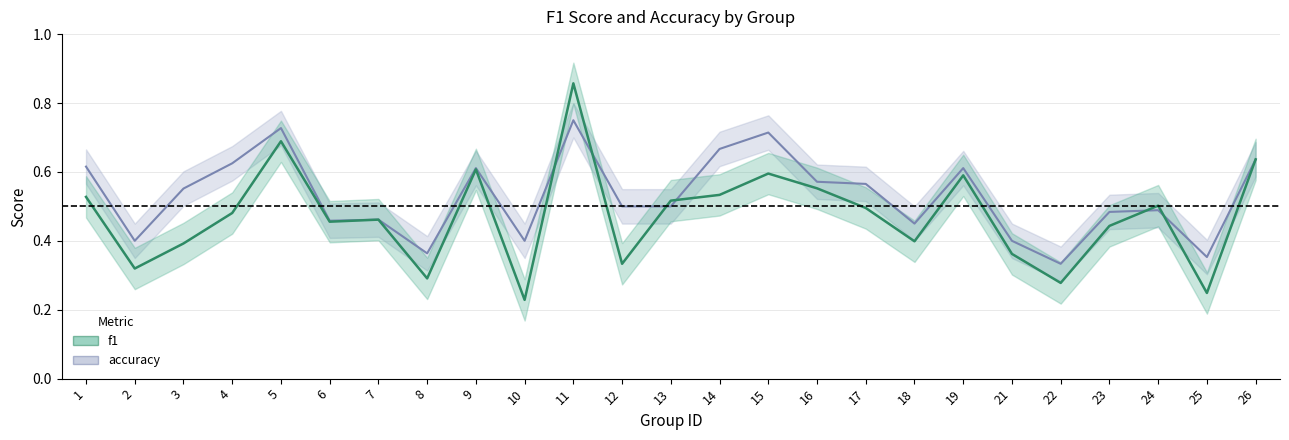

What is the total value across all series at 13?

1.0